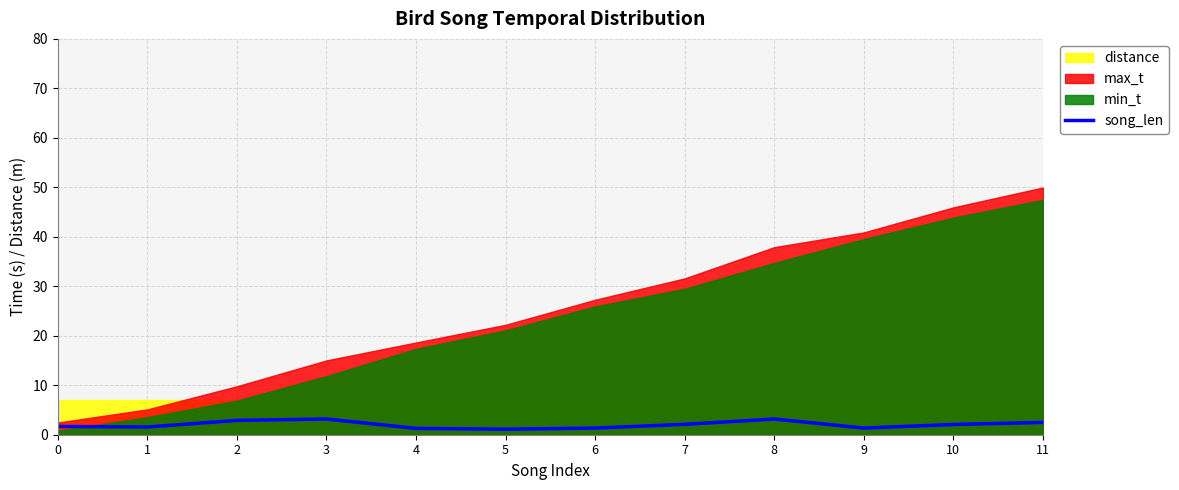

What is the highest value of the song_len series?

3.2